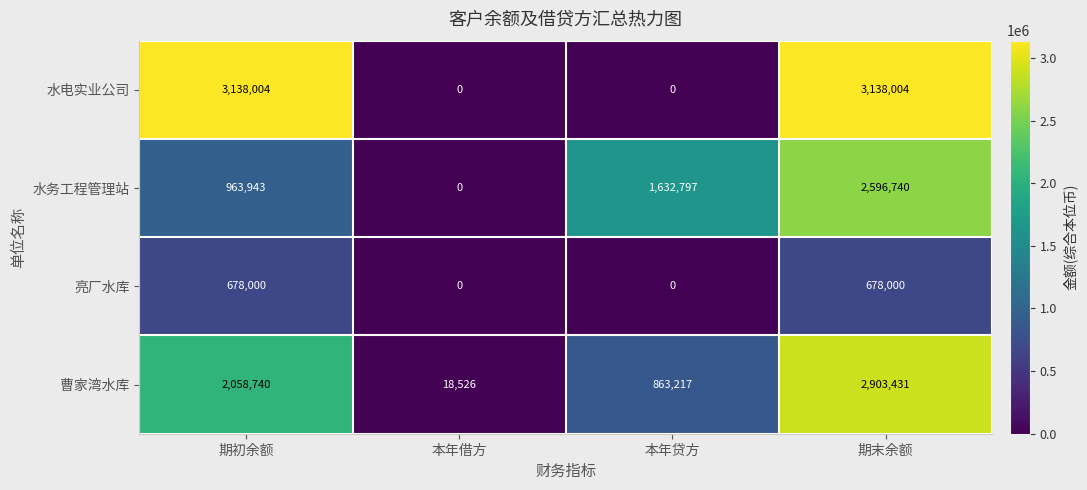

What is the total value across all series at 期初余额?

6838687